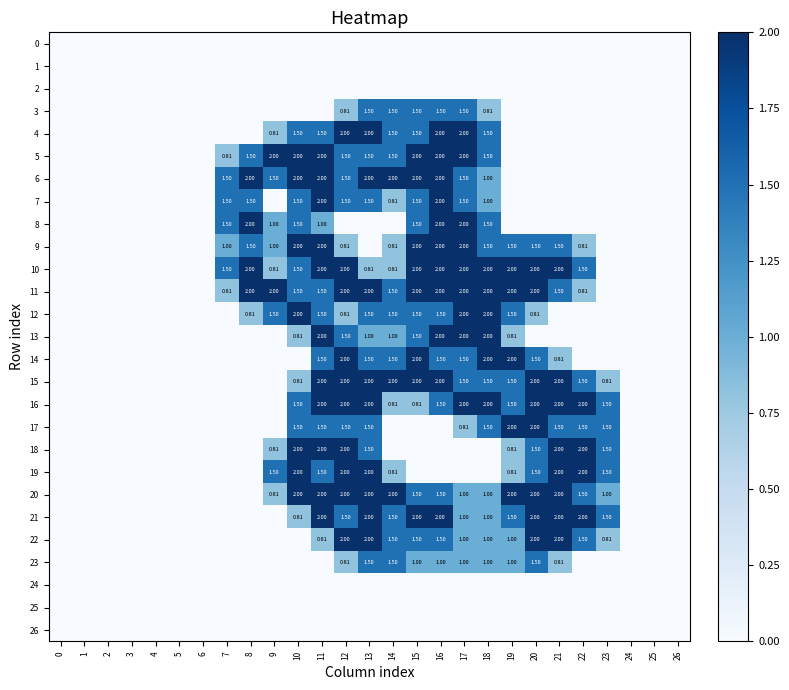

How many positive values does the 7 series have?

11